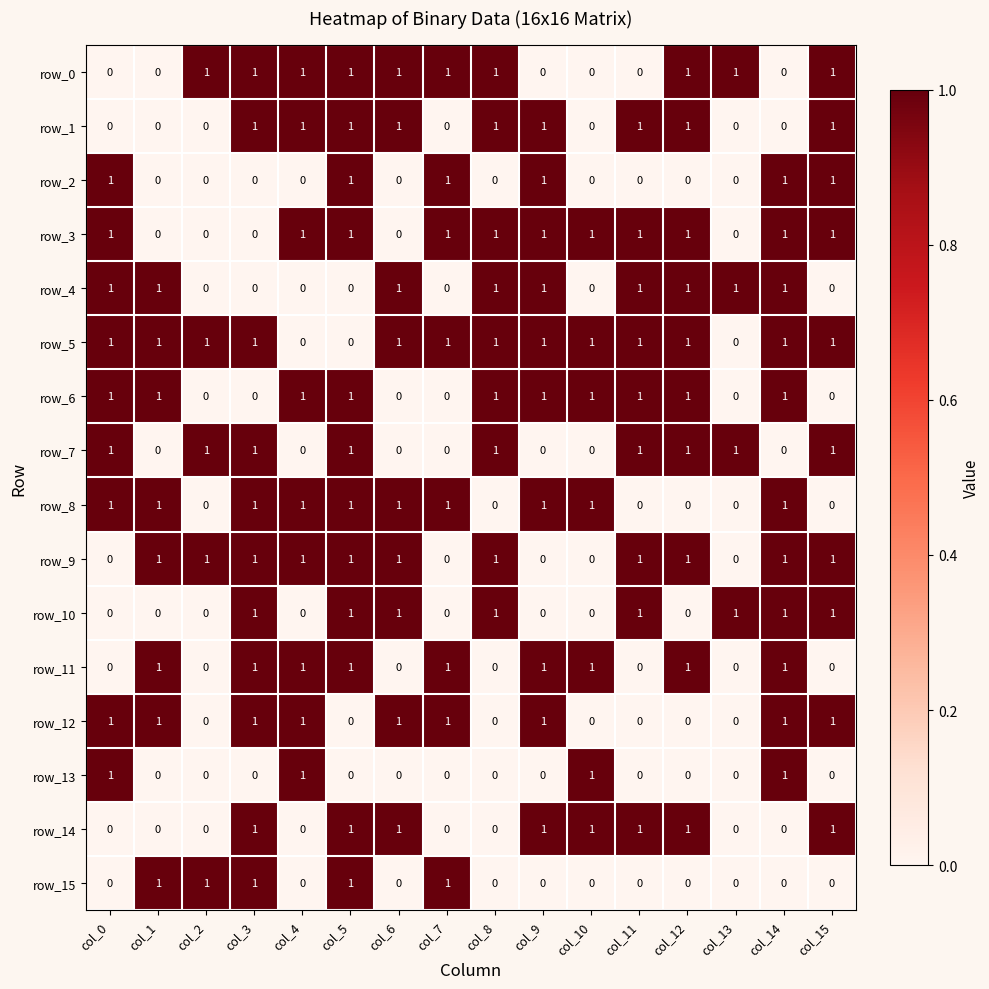

Which series has the largest total across all categories?

row_5